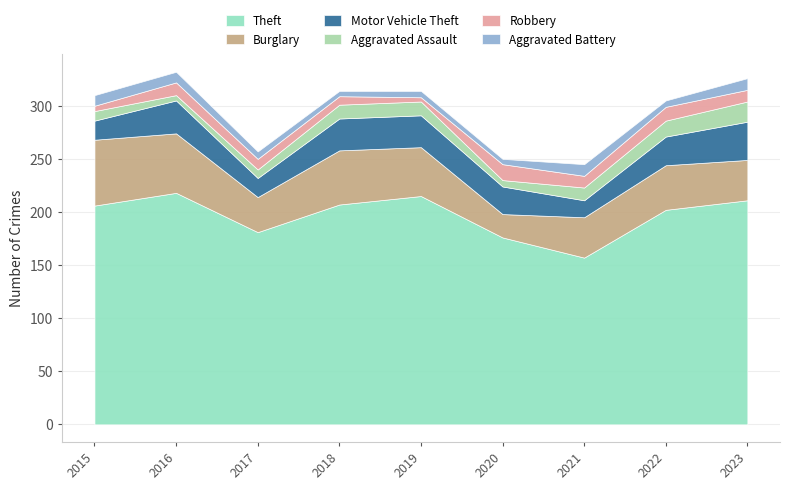

True or false: Aggravated Assault and Motor Vehicle Theft intersect in this chart.

False